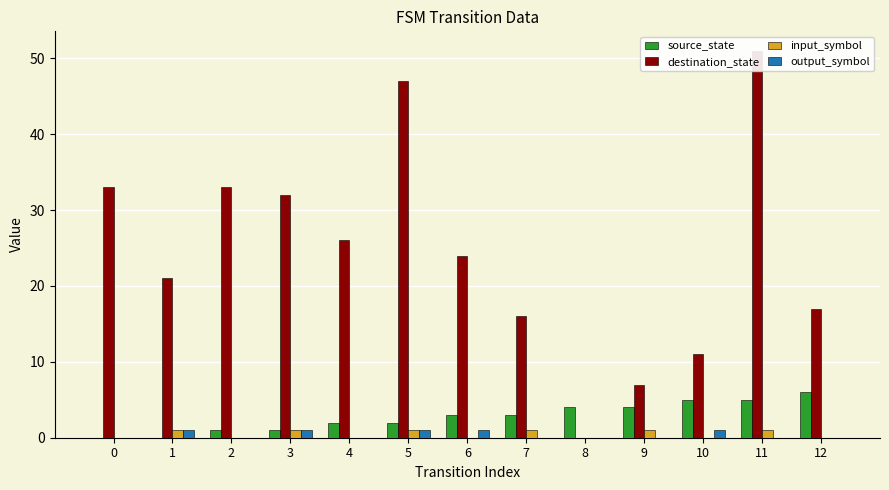

Are the bars grouped side by side (vs. stacked)?

Yes